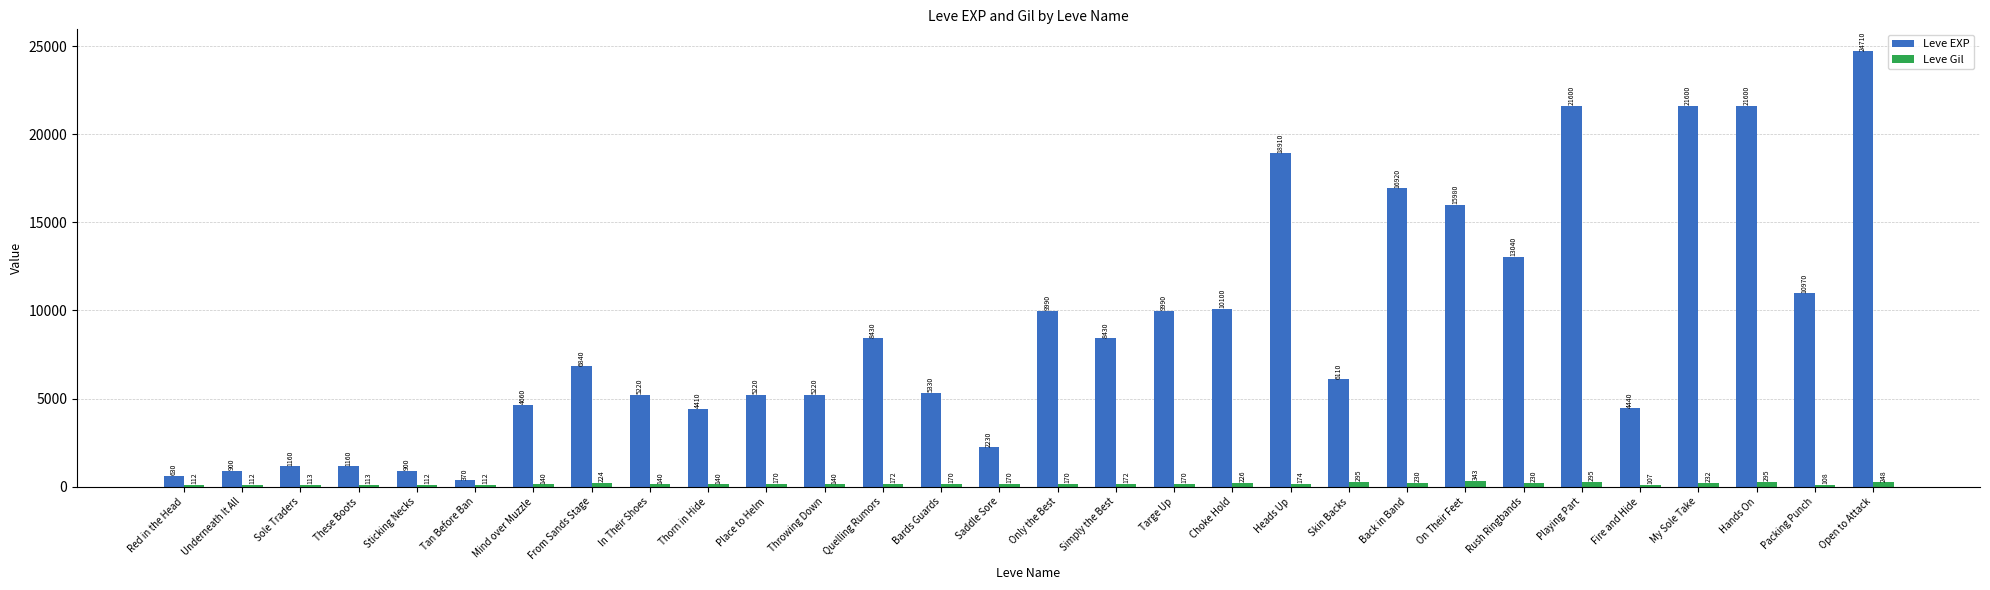

What is the difference between the second highest and minimum values in the Leve Gil series?

188